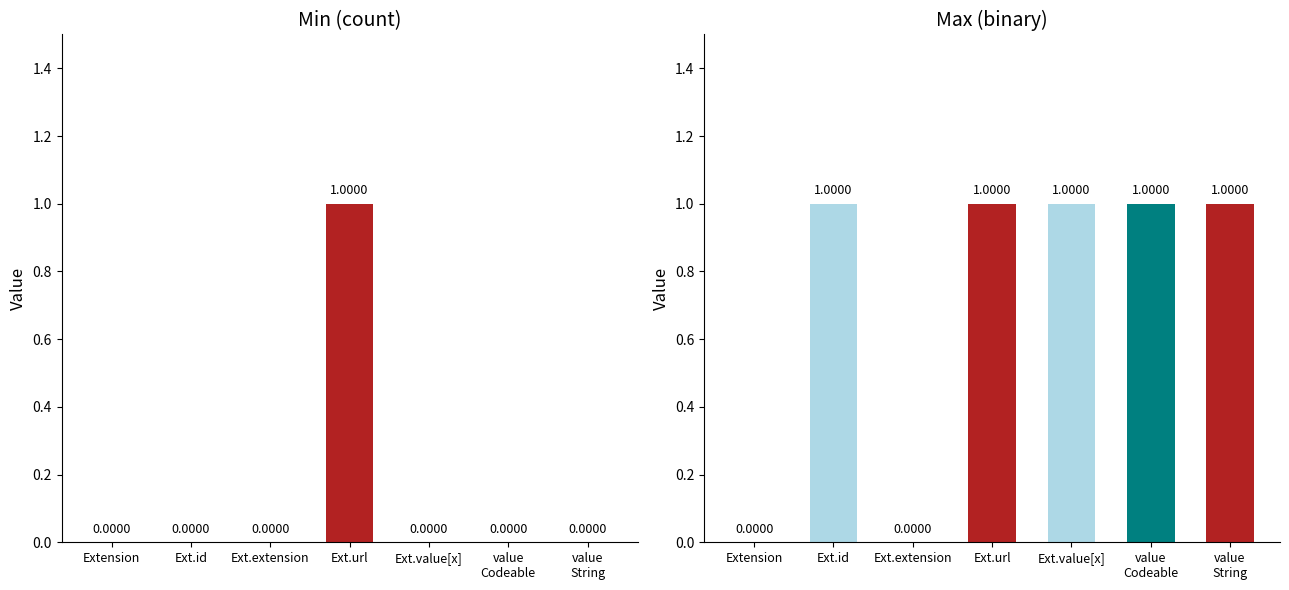

Rank the categories by Max value from highest to lowest.

Ext.id, Ext.url, Ext.value[x], value
Codeable, value
String, Extension, Ext.extension